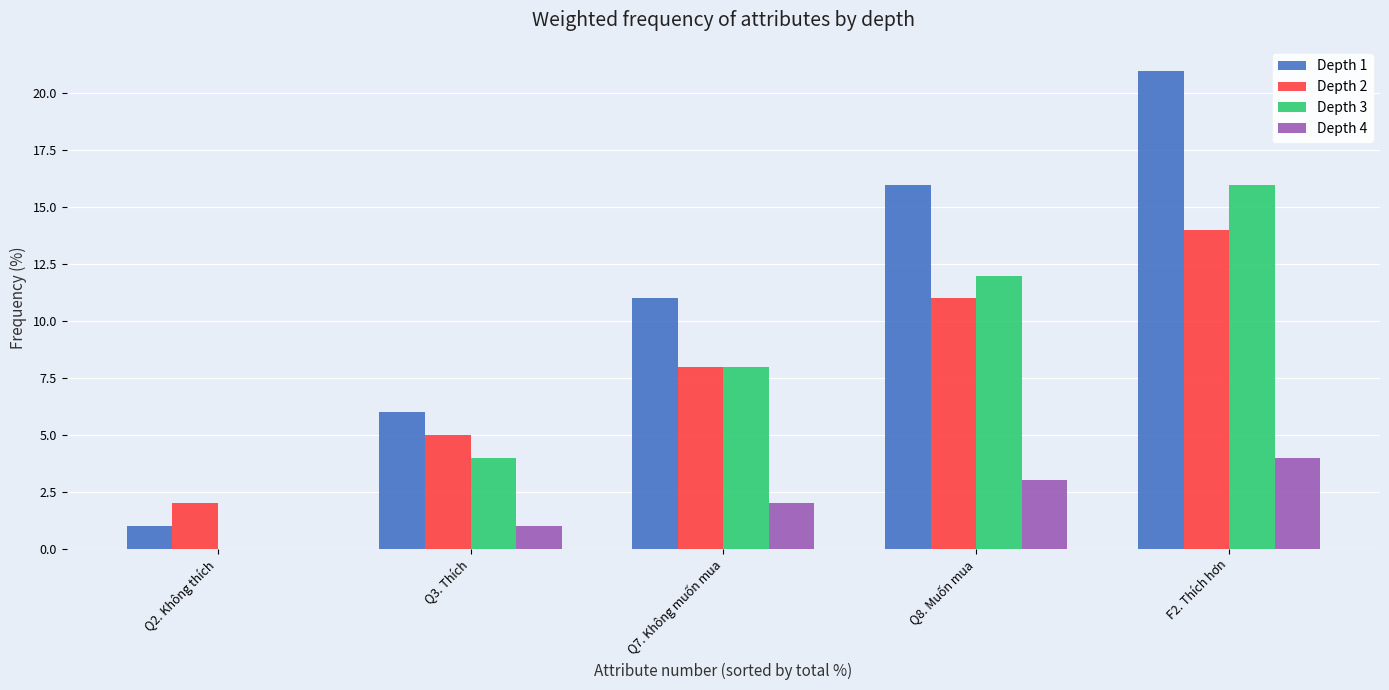

How many positive values does the Depth 3 series have?

4